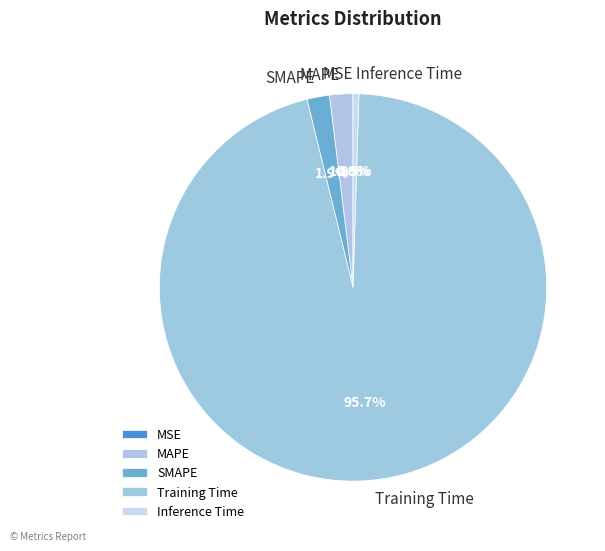

What percentage is the SMAPE slice, to the nearest percent?

2%